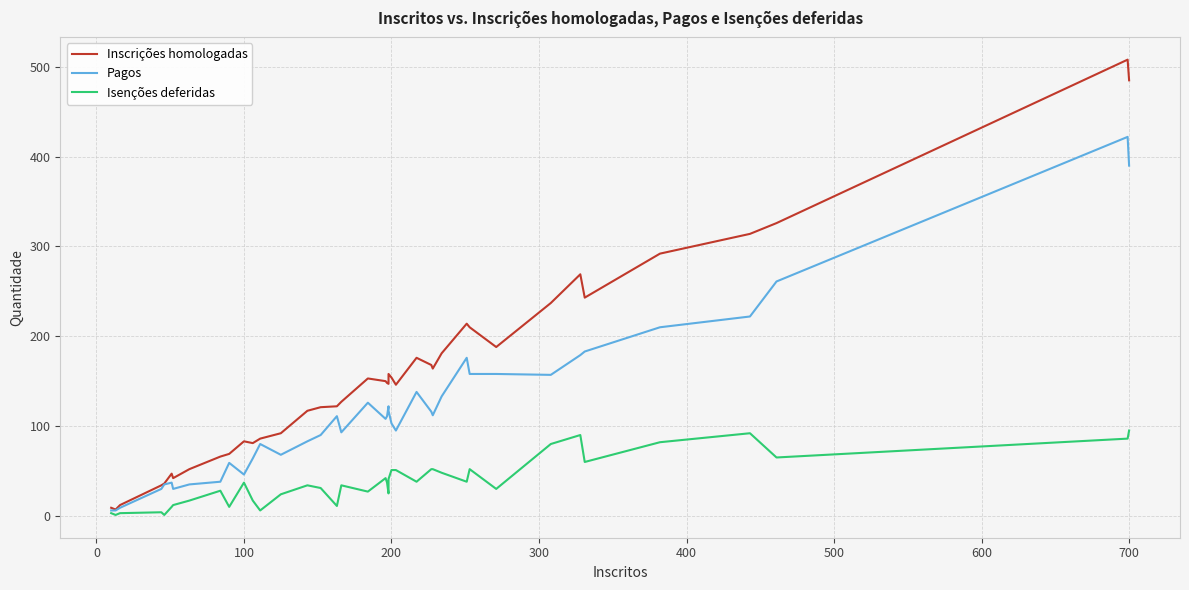

How many interior local peaks does the Pagos series have?

9